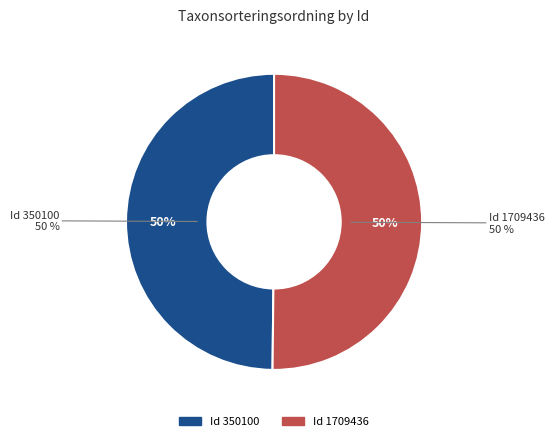

Is the sum of 350100 and 1709436 greater than half?

Yes